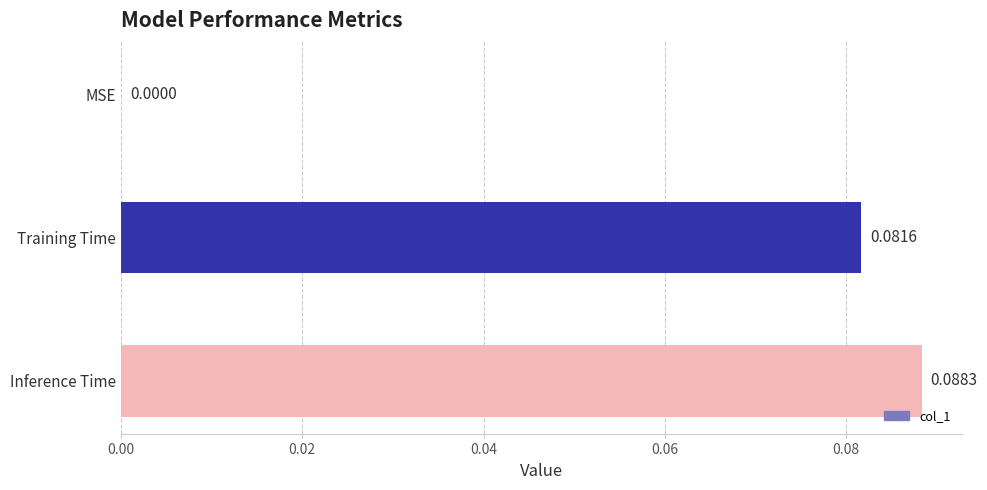

Which label corresponds to the largest value in the chart?

Inference Time